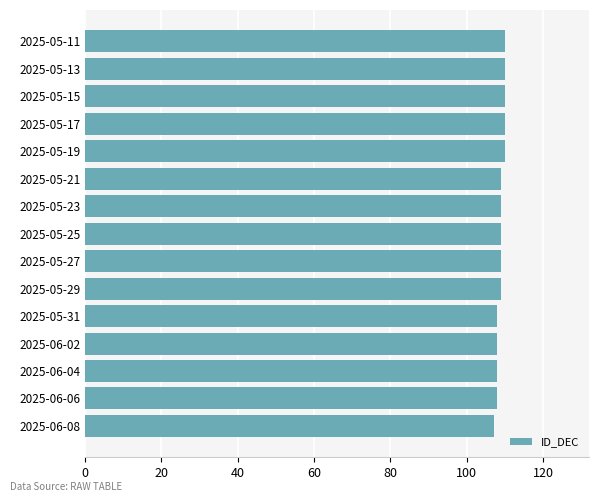

How many categories are shown in the chart?

15